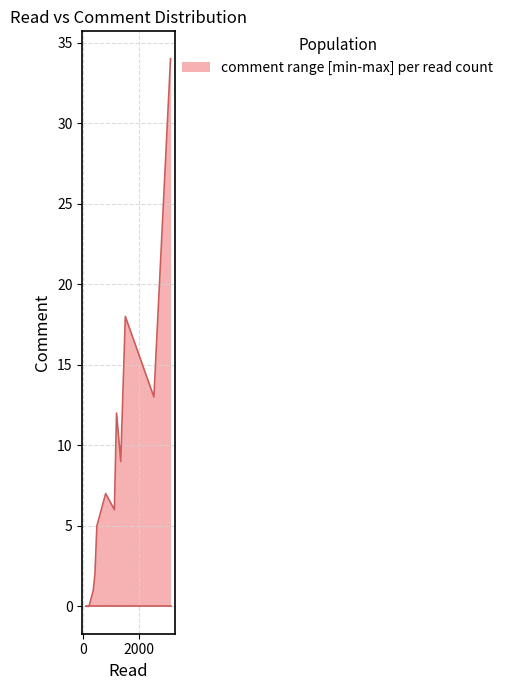

What is the difference between the maximum and minimum values?

34